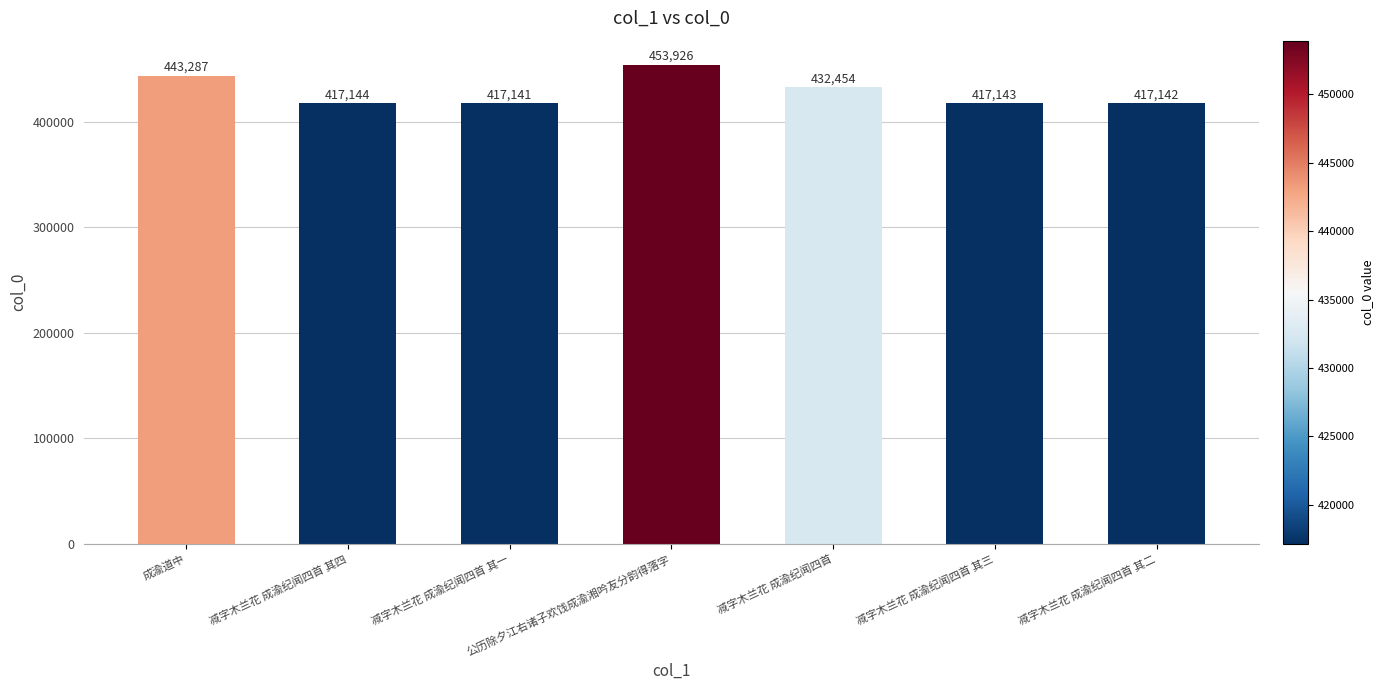

What is the maximum value shown in the chart?

453926